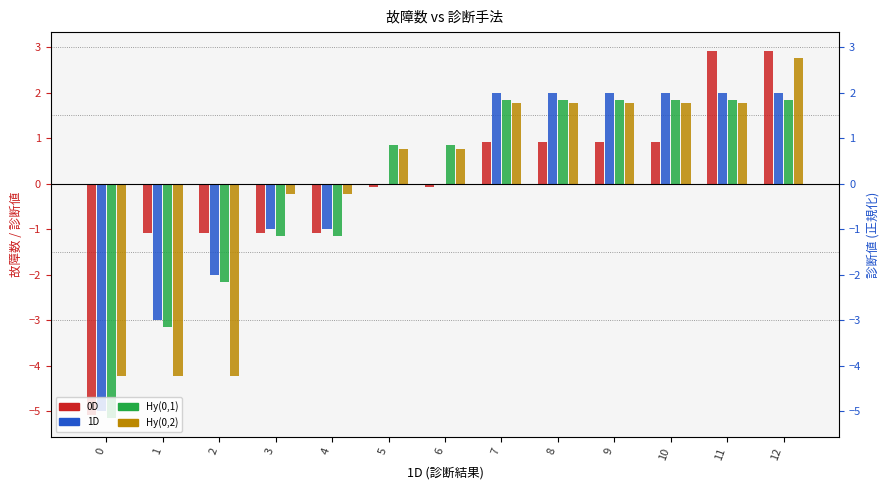

Count the number of data series in this chart.

4